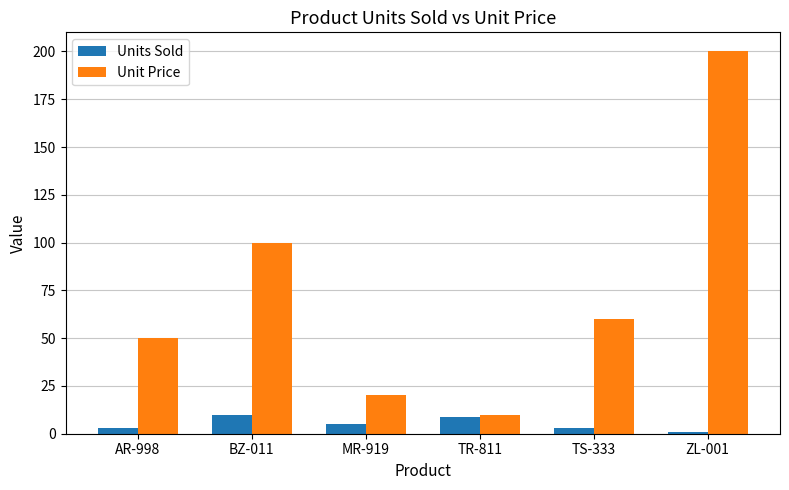

The Units Sold series shows 5 at MR-919. True or false?

True